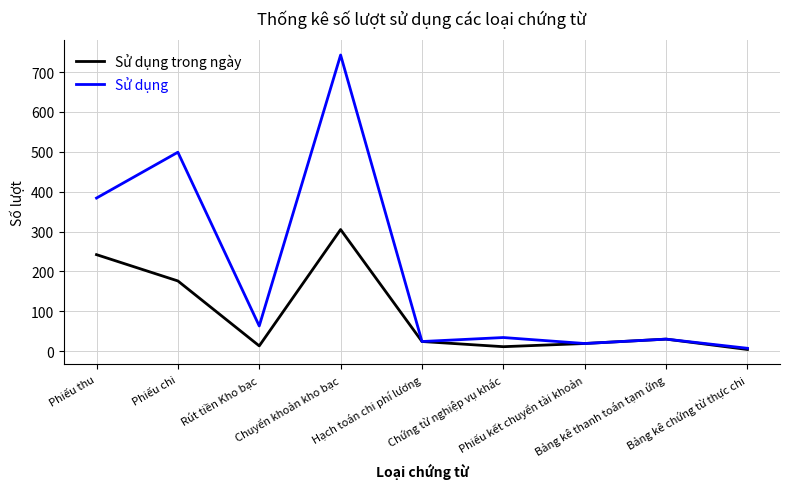

Which series has the widest spread of values?

Sử dụng